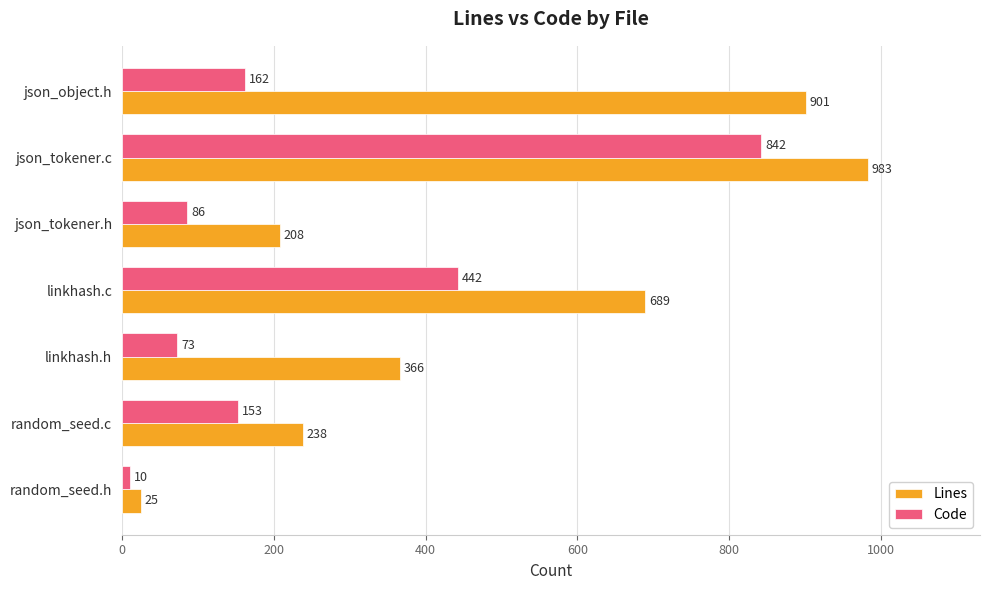

What is the maximum value for Lines?

983